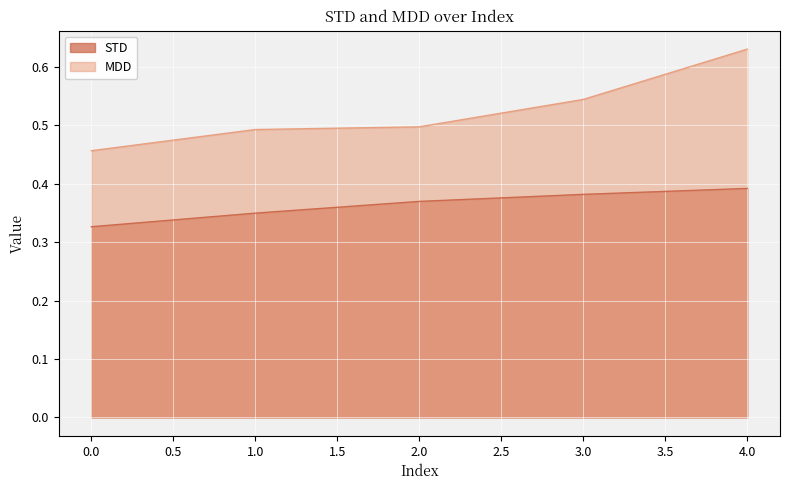

Which series has the largest total across all categories?

MDD